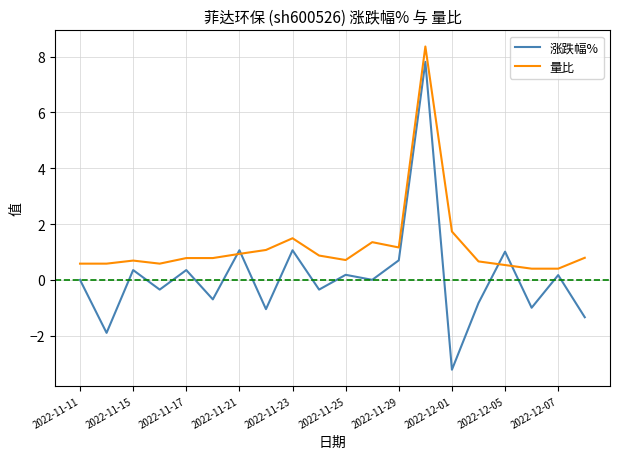

What is the greatest value displayed?

8.4